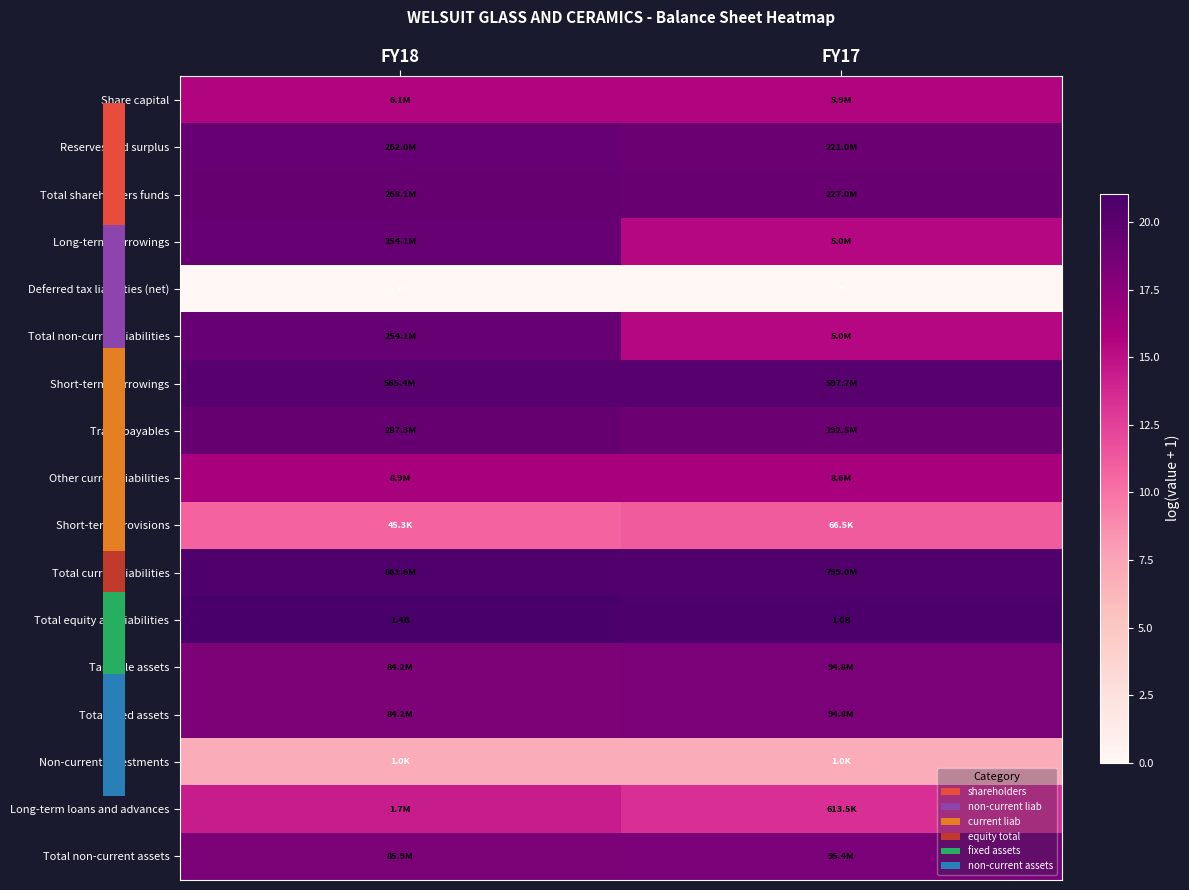

What is the lowest value of the Total shareholders funds series?

19.2